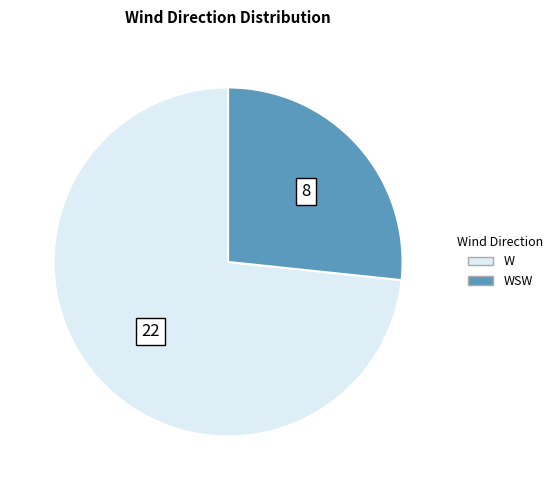

Is there any slice that represents more than half of the pie?

Yes